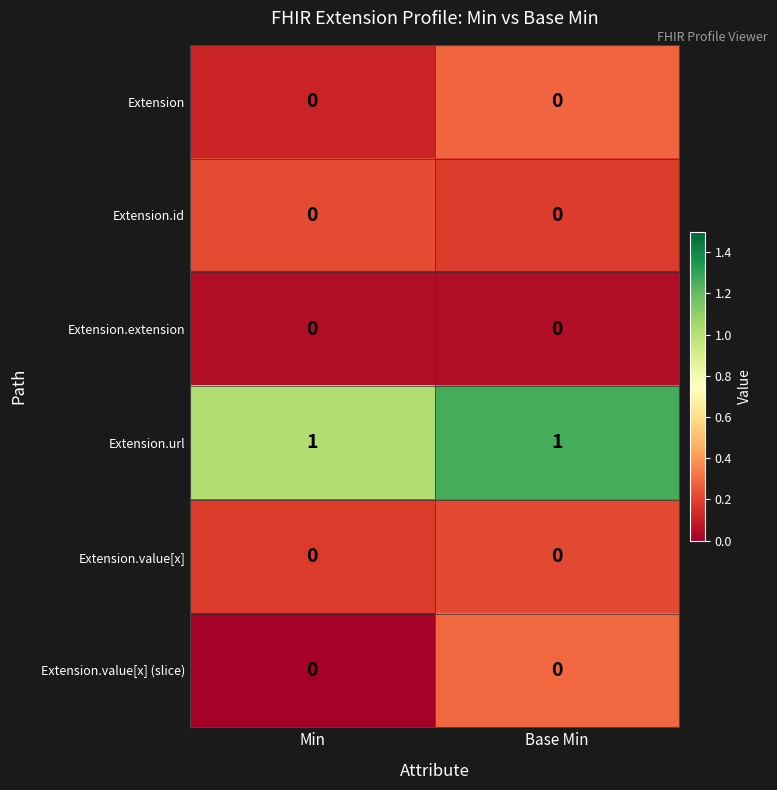

How many data points does each series have?

2